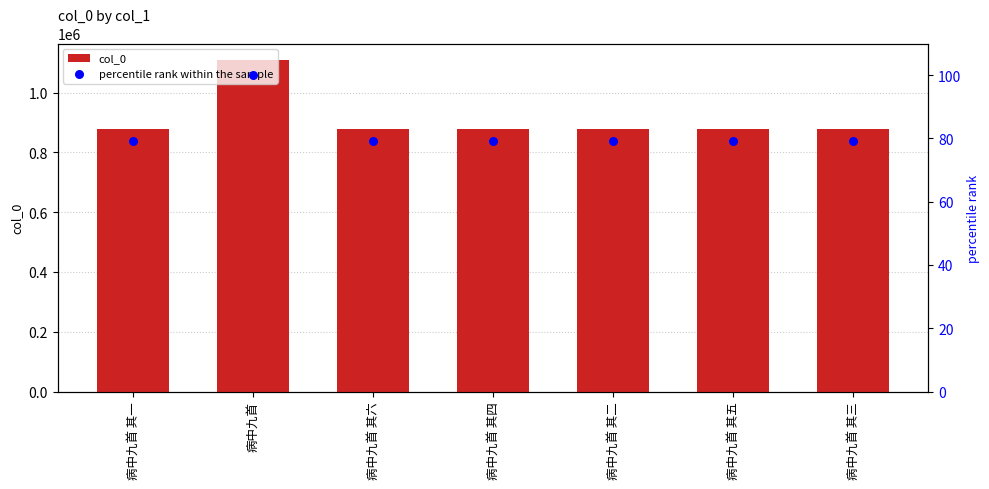

At how many categories does at least one series exceed 508400?

7